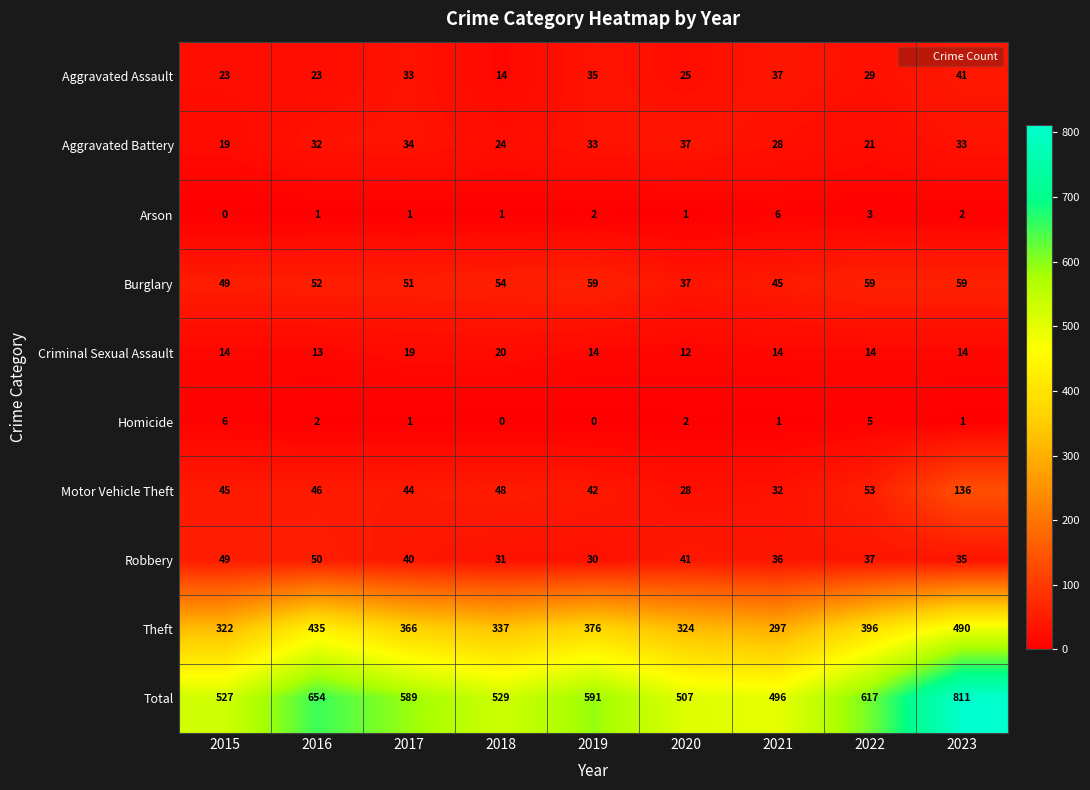

Is it true that Motor Vehicle Theft equals 21 at 2018?

False